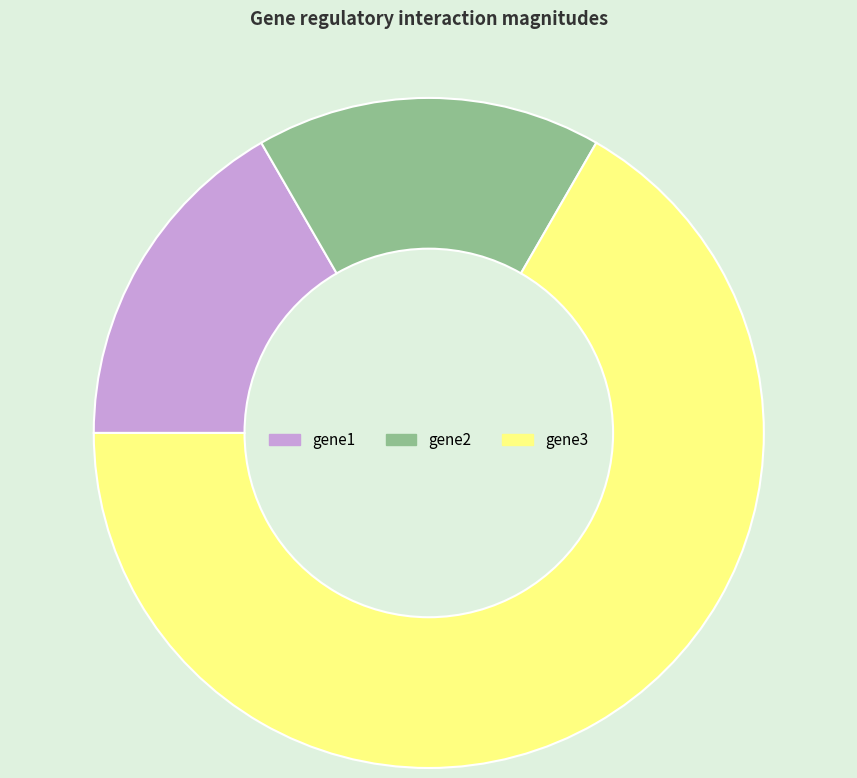

Does any single category account for the majority?

Yes